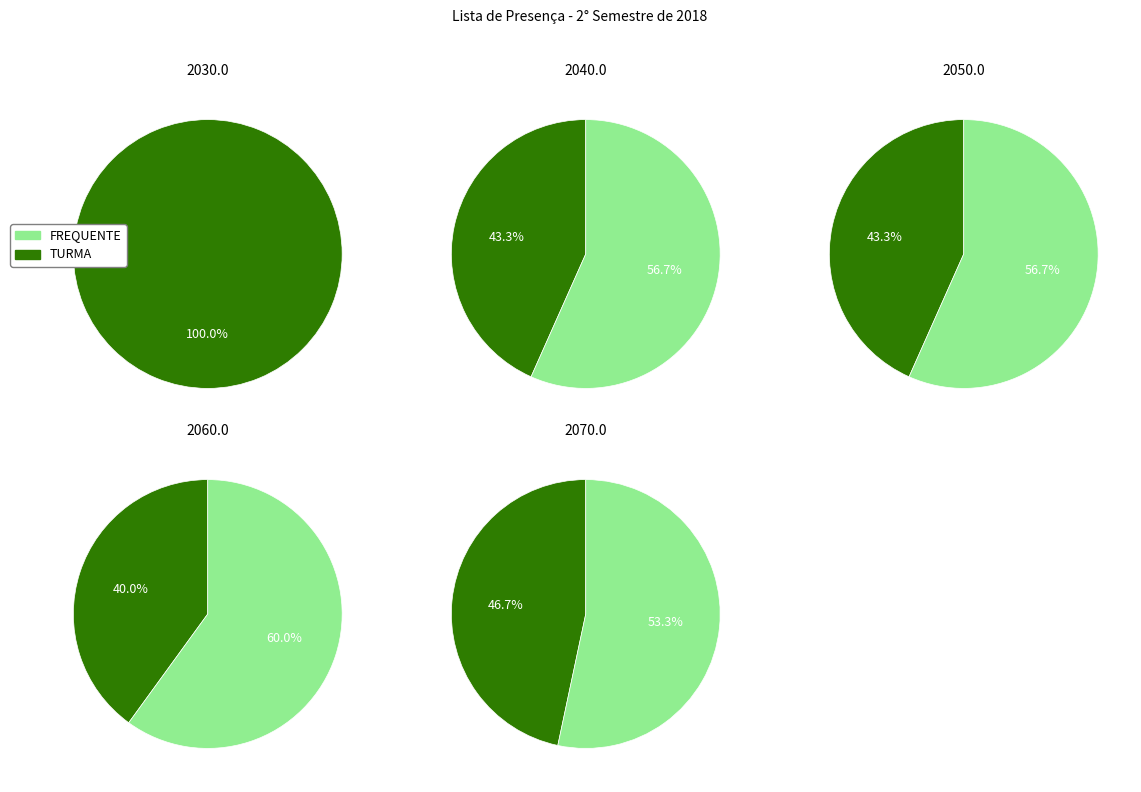

Which has a higher value, TURMA 5 or TURMA 2?

TURMA 5